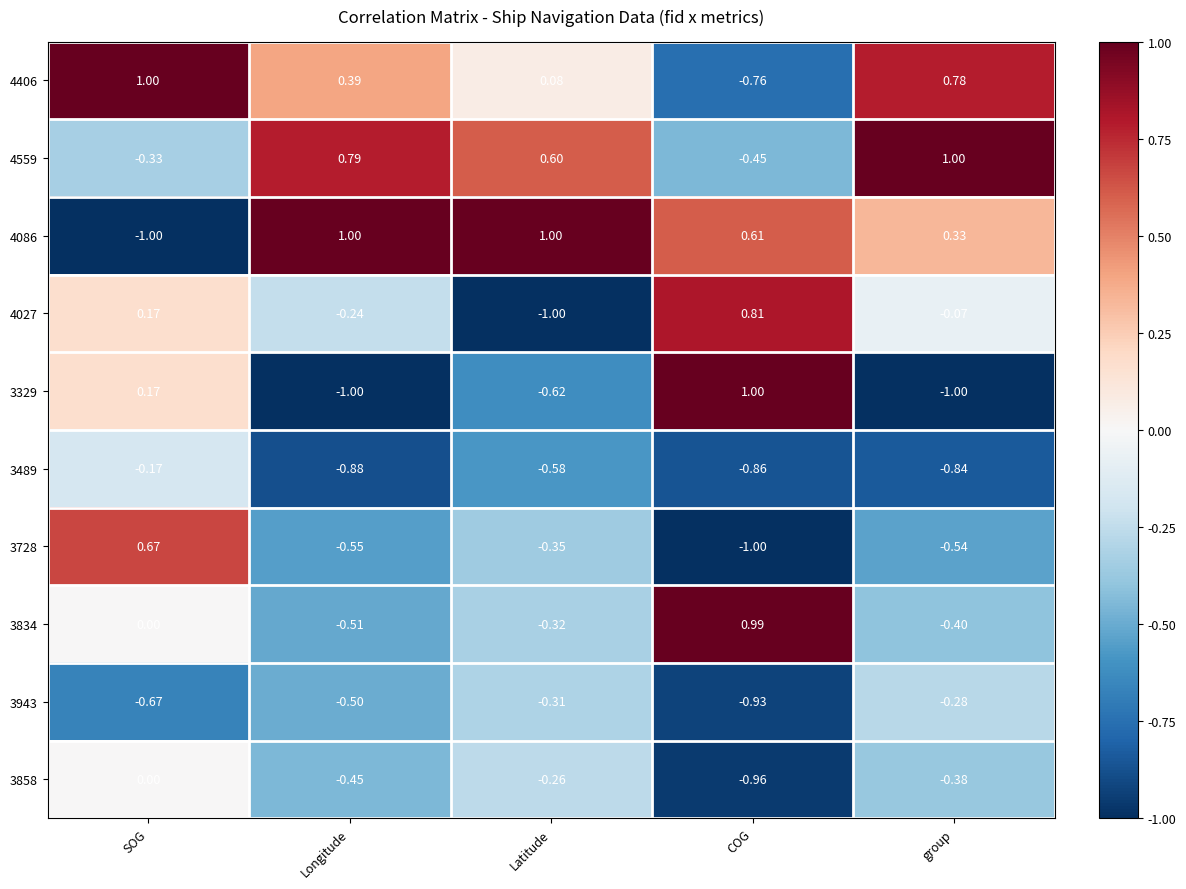

How many negative values does the 4559 series have?

2